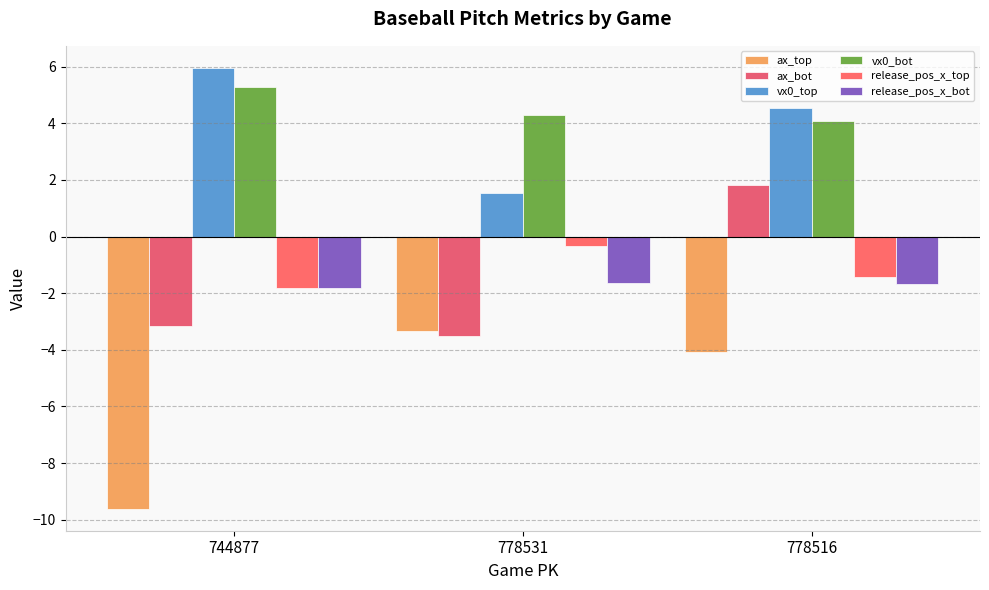

Between 778516 and 744877, which is larger?

778516